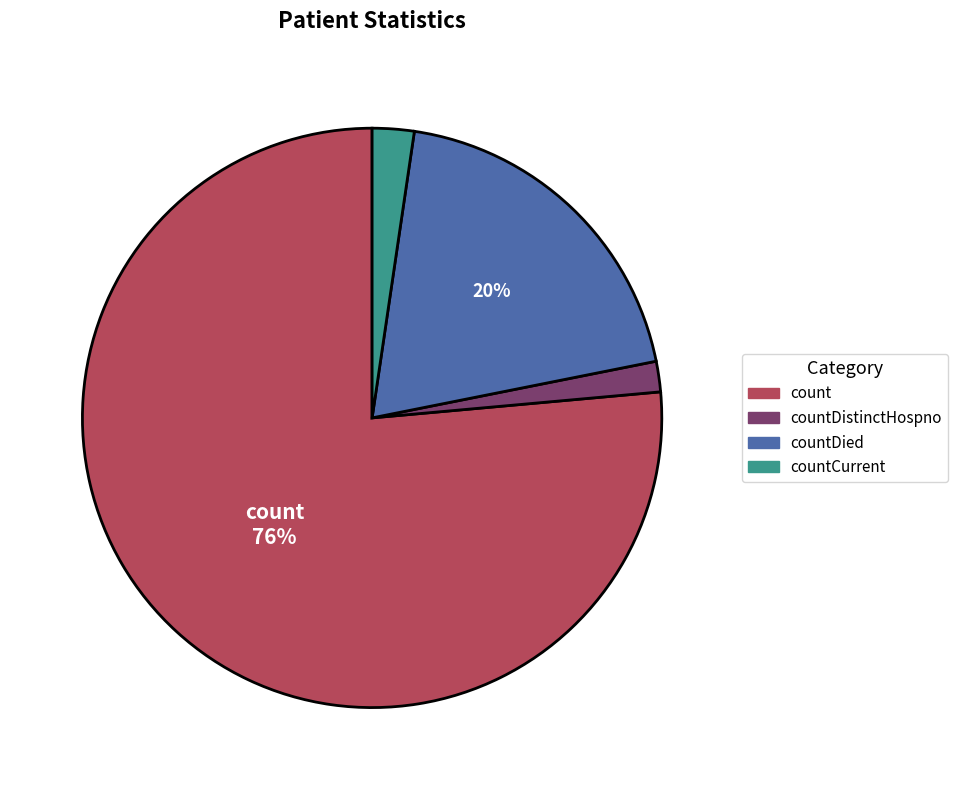

Combined, do count and countDistinctHospno account for over 50%?

Yes